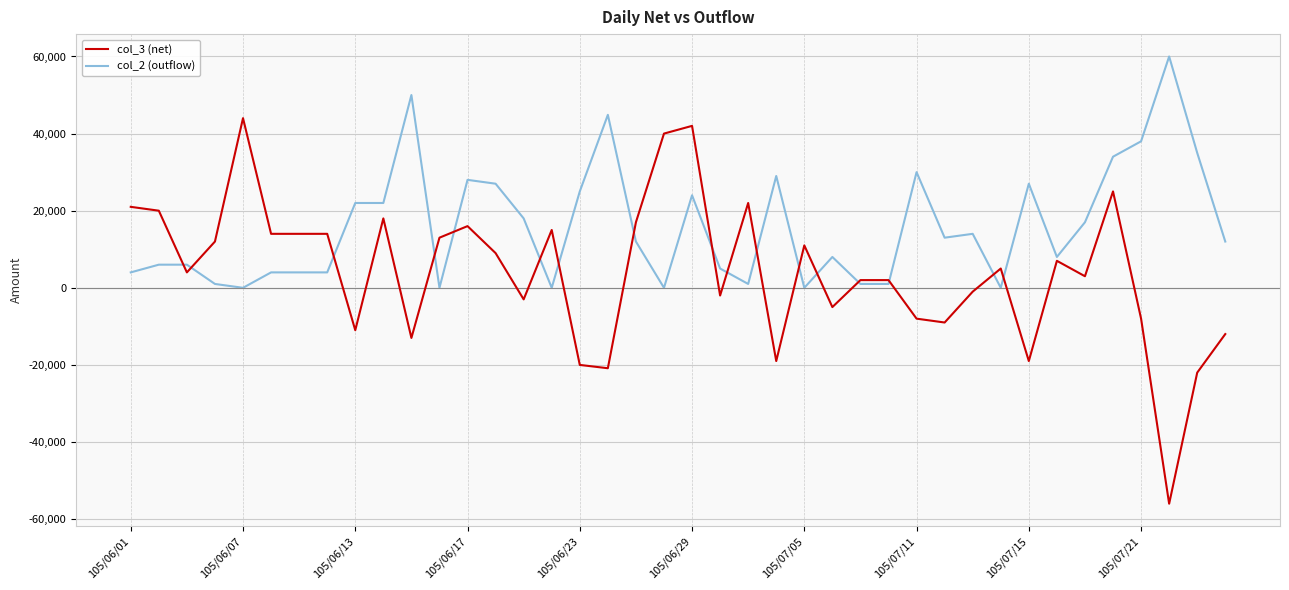

Rank the series by their maximum value, from highest to lowest.

col_2 (outflow), col_3 (net)